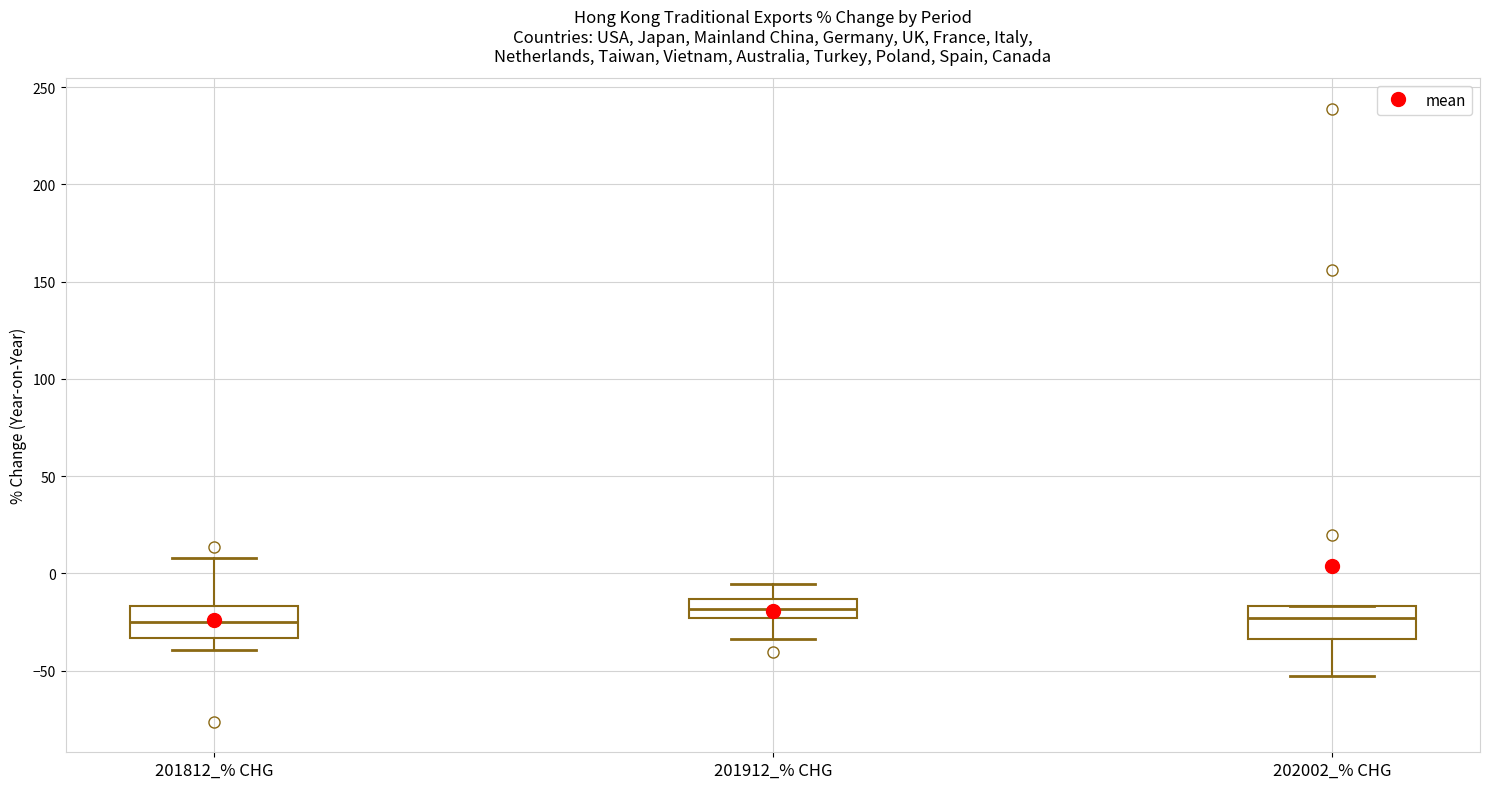

Where is the upper edge of the box for 201912_% CHG on the y-axis? The values are not printed on the chart, so give them approximately, as read against the axis.

-15